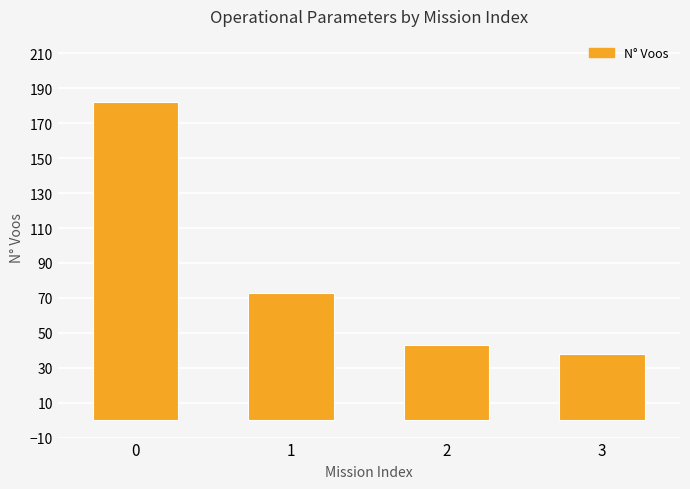

Rank the categories by value from highest to lowest.

0, 1, 2, 3